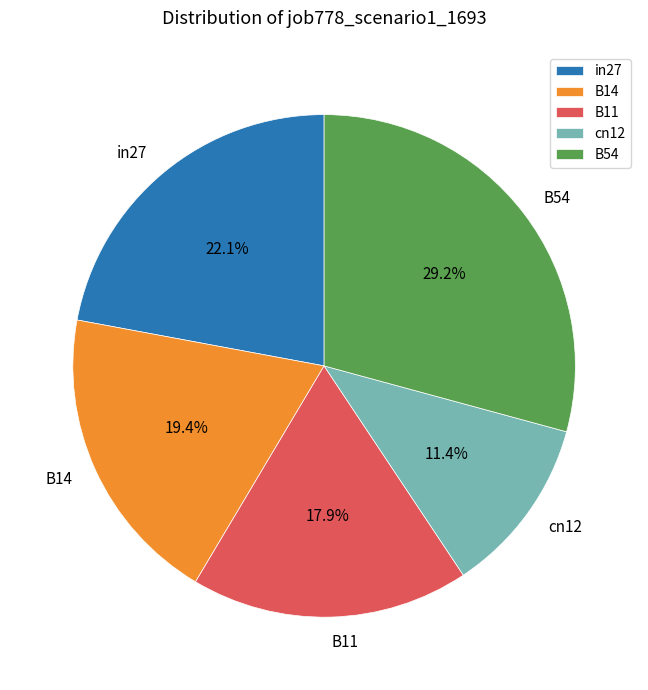

Is it true that B11 is 18% of the pie?

True